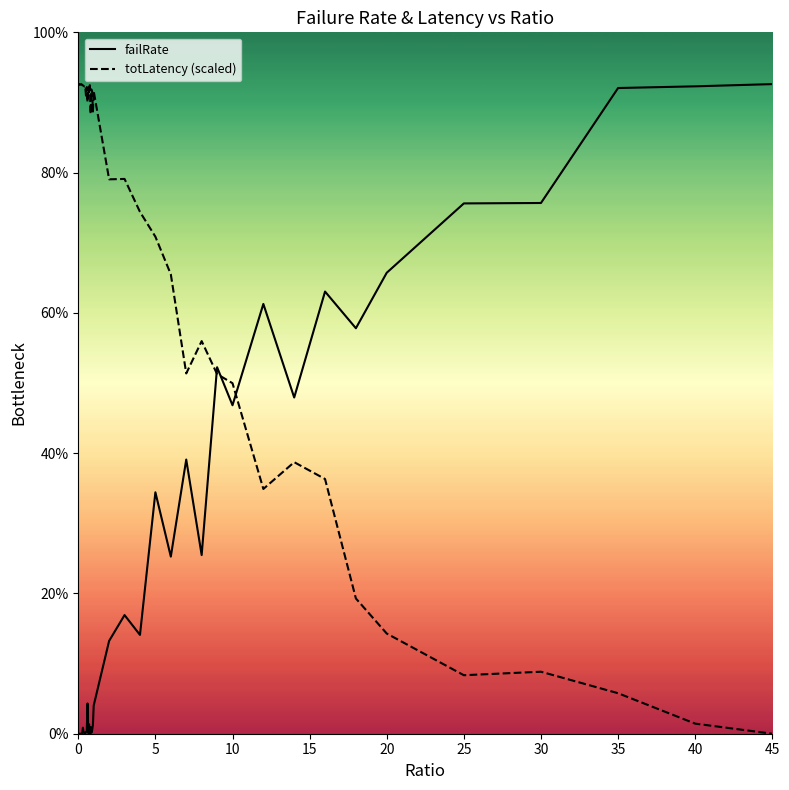

How many lines are shown in the chart?

2